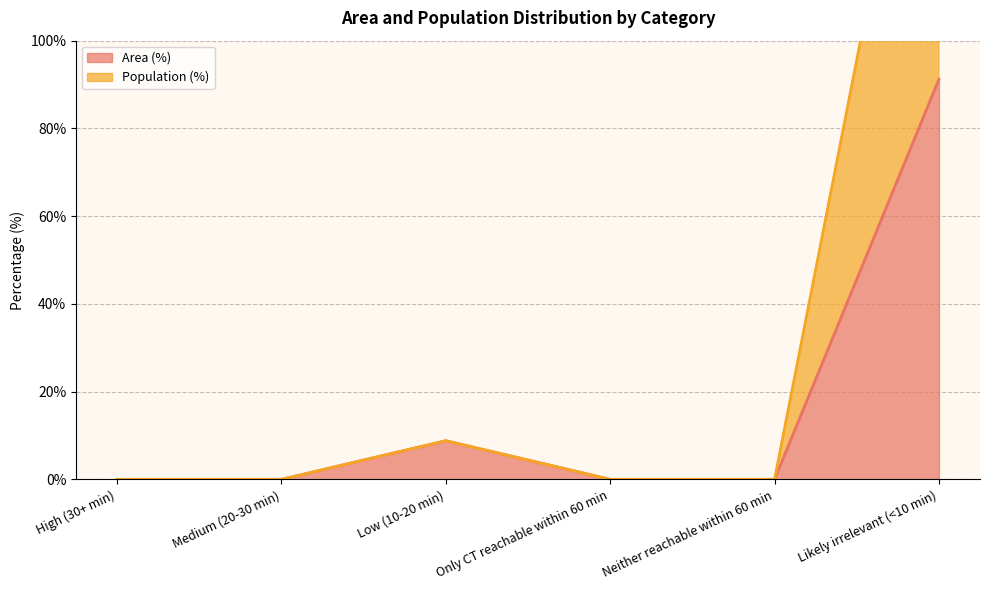

What is the maximum value for Population (%)?

191.2